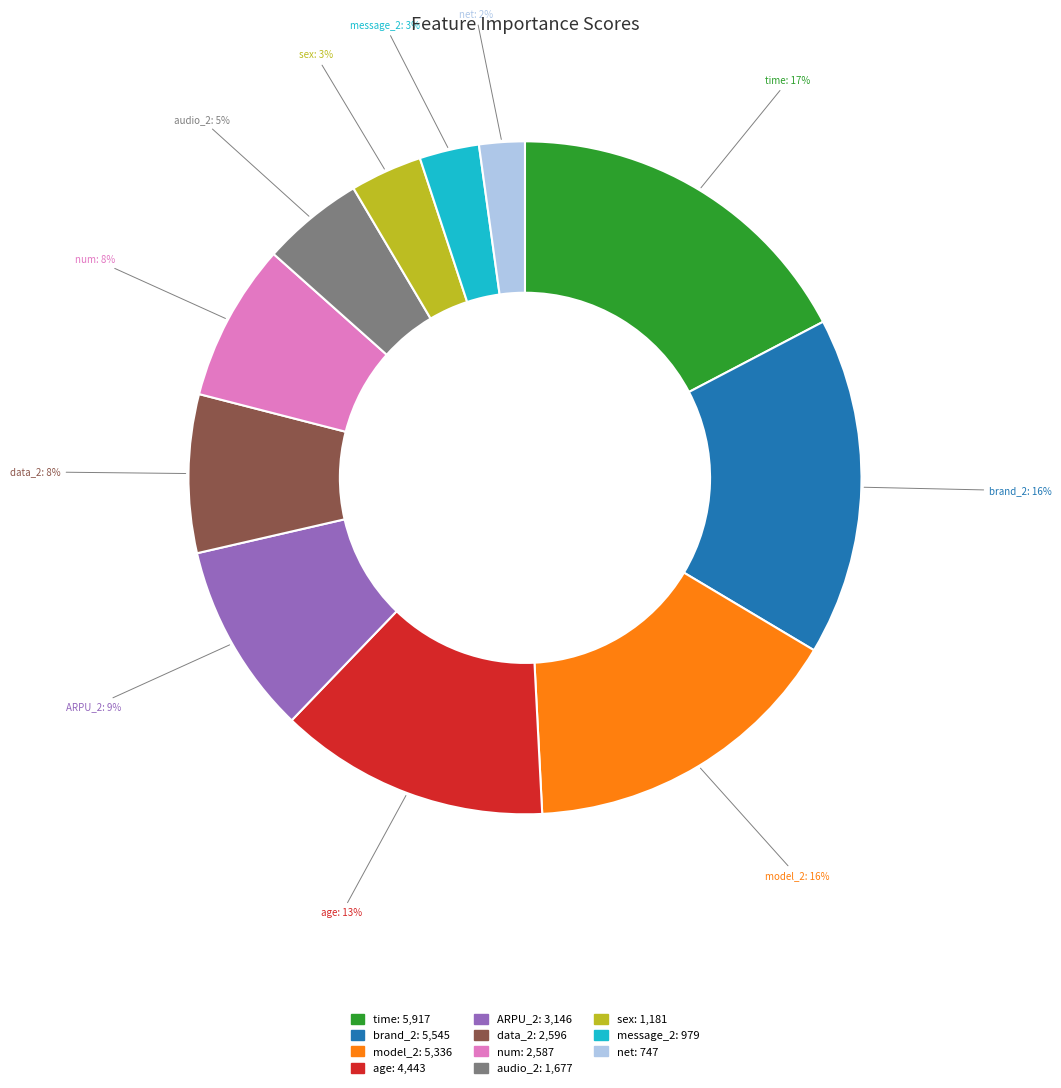

Is there any slice that represents more than half of the pie?

No